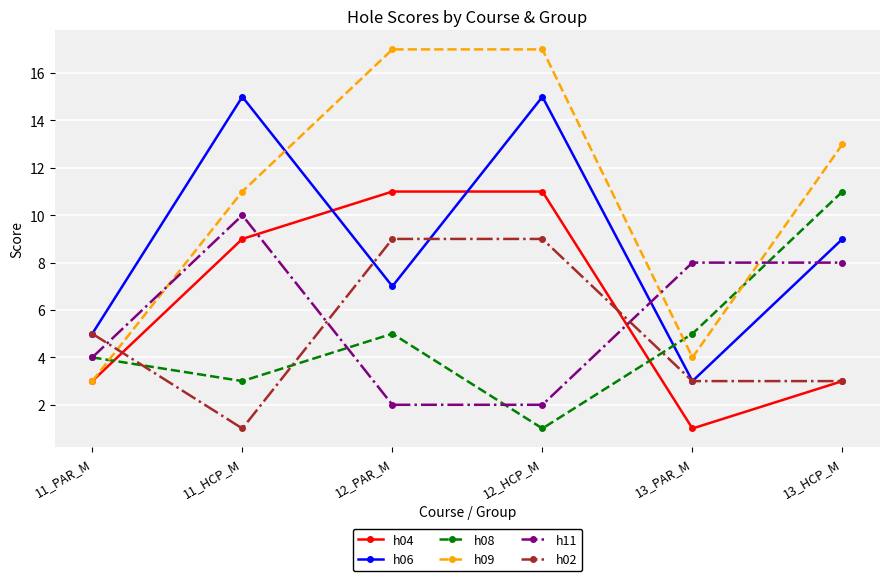

What are all the series names shown in the legend?

h04, h06, h08, h09, h11, h02